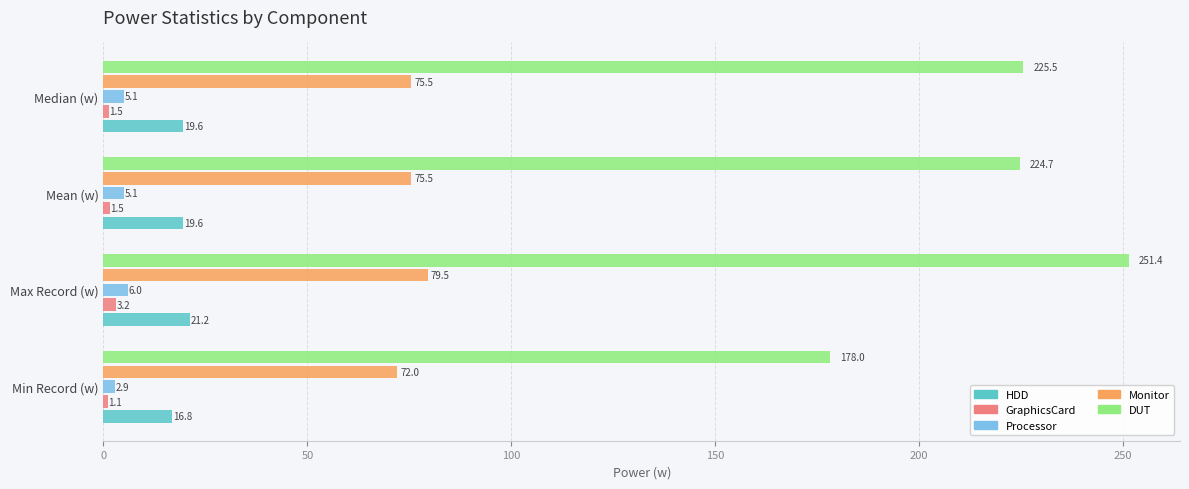

Which series has the widest spread of values?

DUT